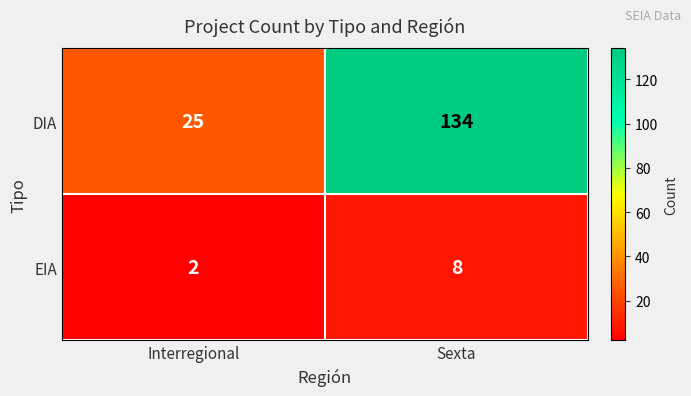

Rank the series by their average value, from highest to lowest.

DIA, EIA